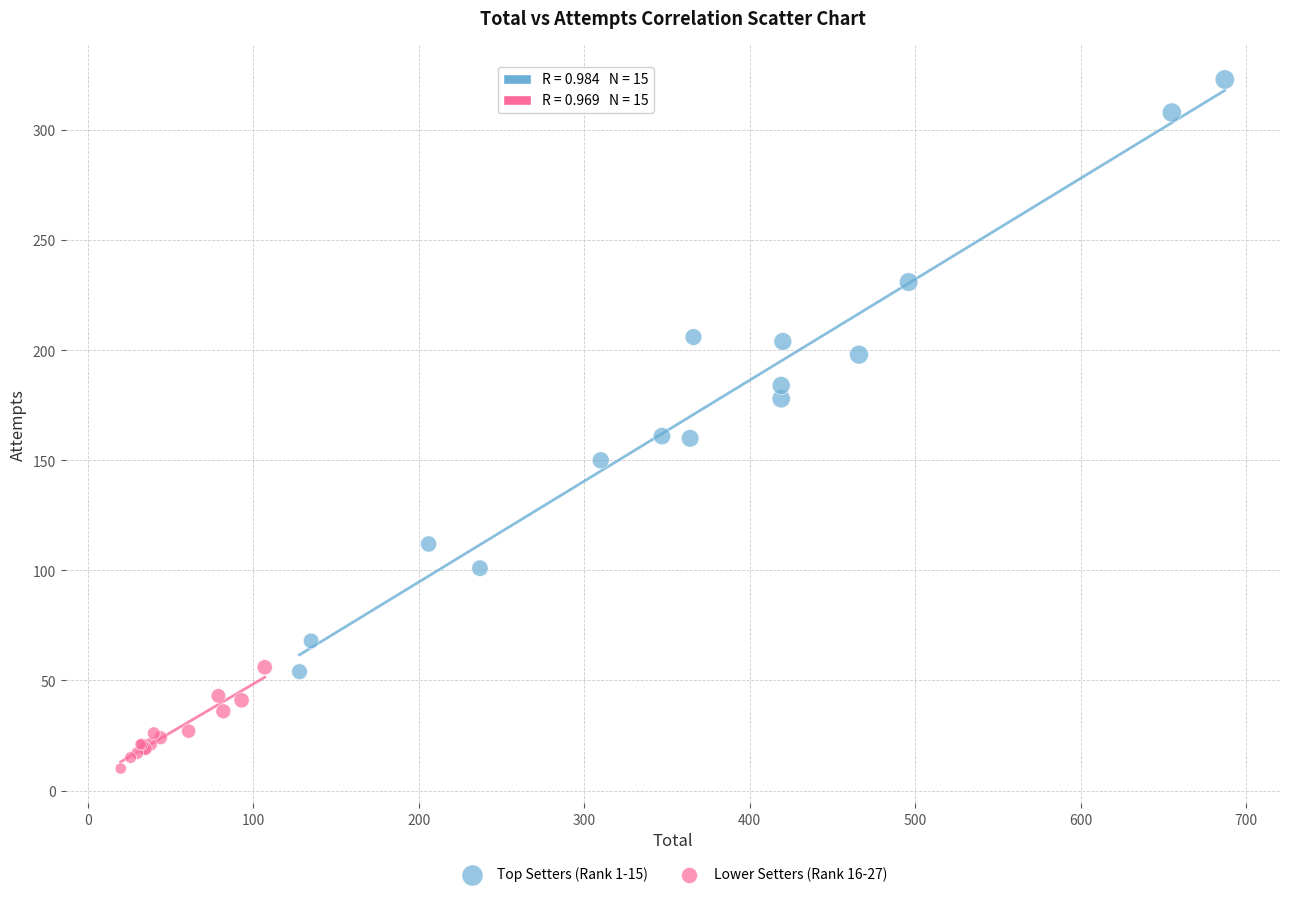

Which series reaches the minimum Y coordinate?

Lower Setters (Rank 16-27)